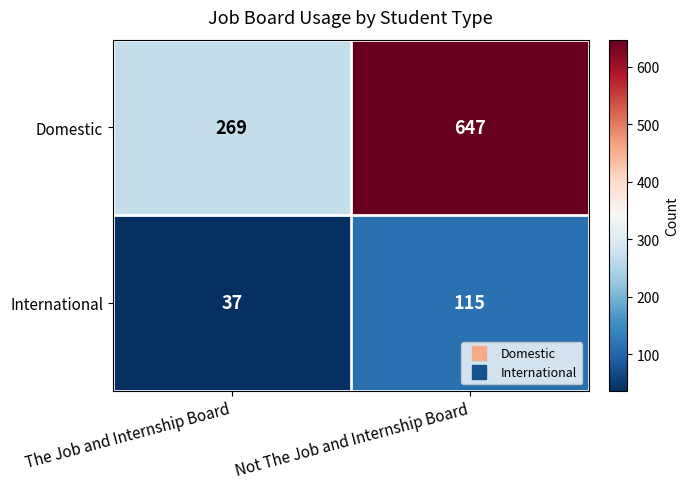

Rank the series by their maximum value, from highest to lowest.

Domestic, International